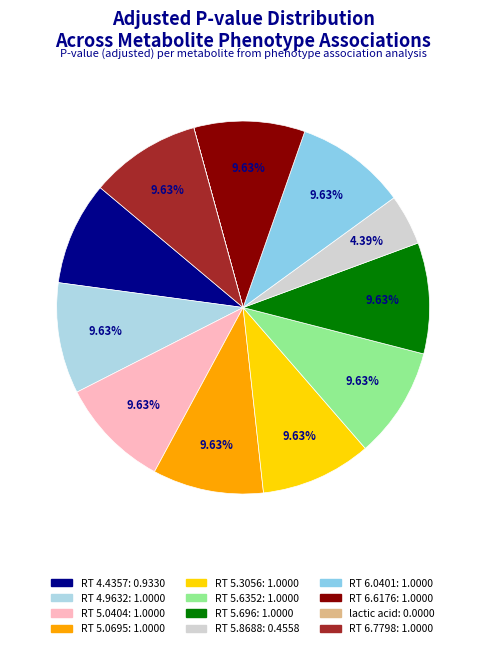

Which slice is the smallest?

lactic acid